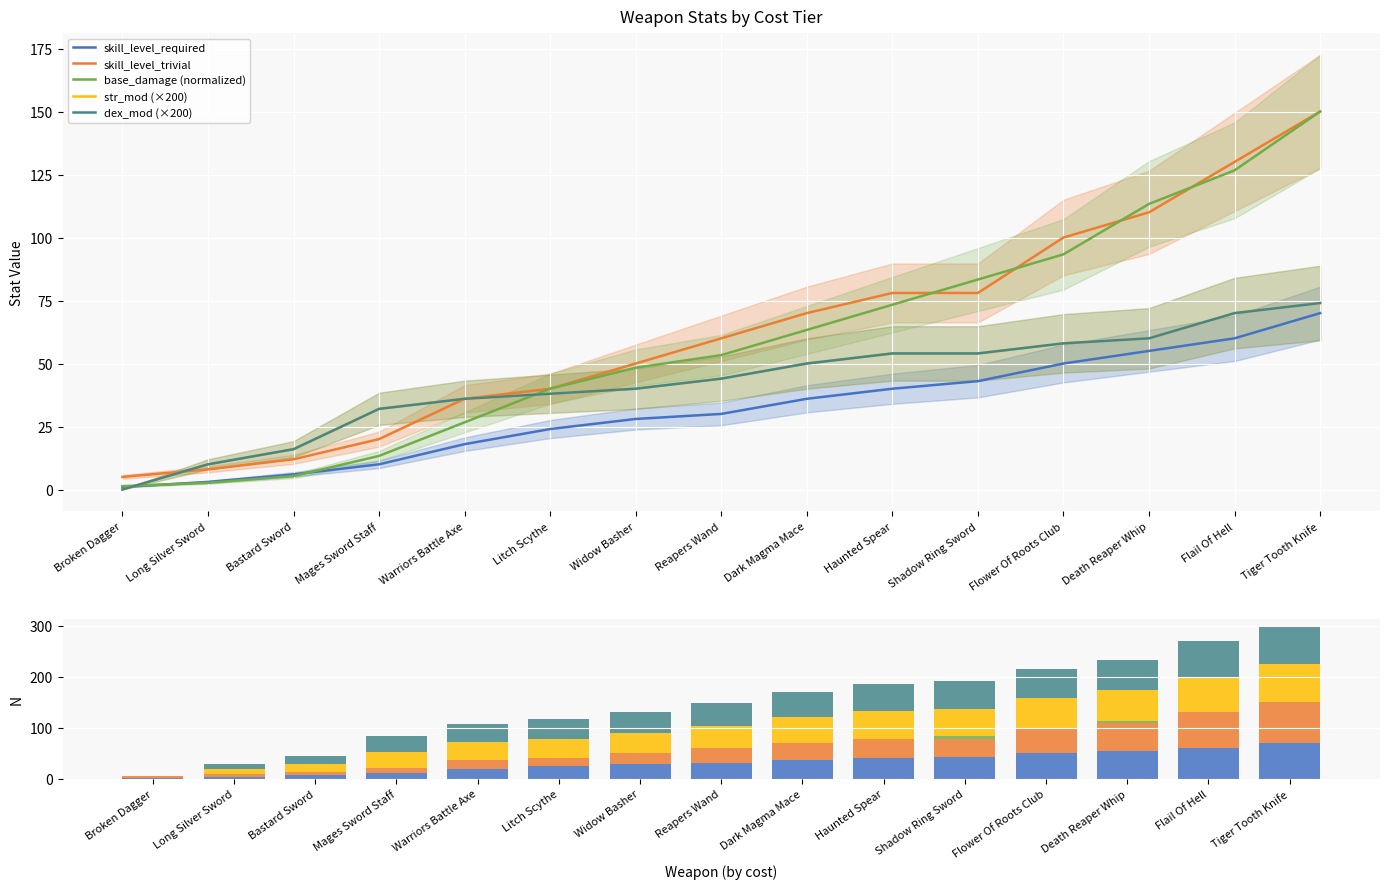

Is it true that skill_level_required equals 40.0 at Haunted Spear?

True